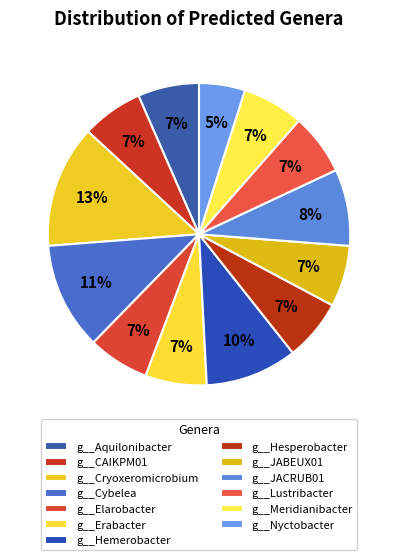

How many slices are in this pie chart?

13